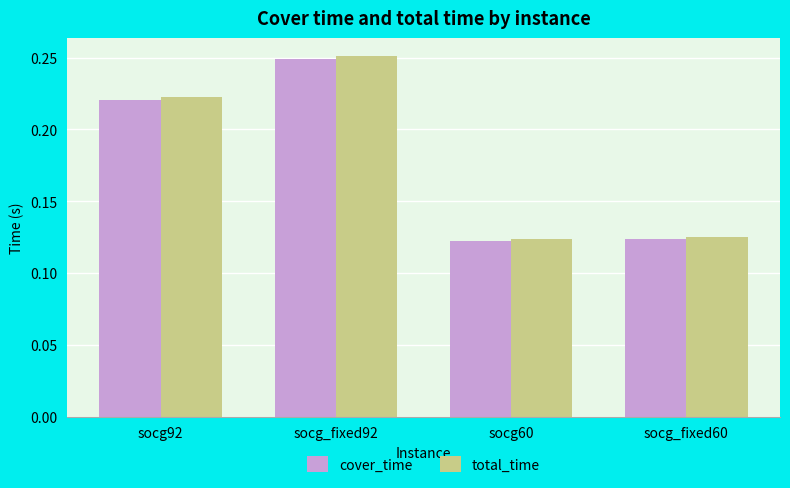

At which label does total_time reach its peak?

socg_fixed92